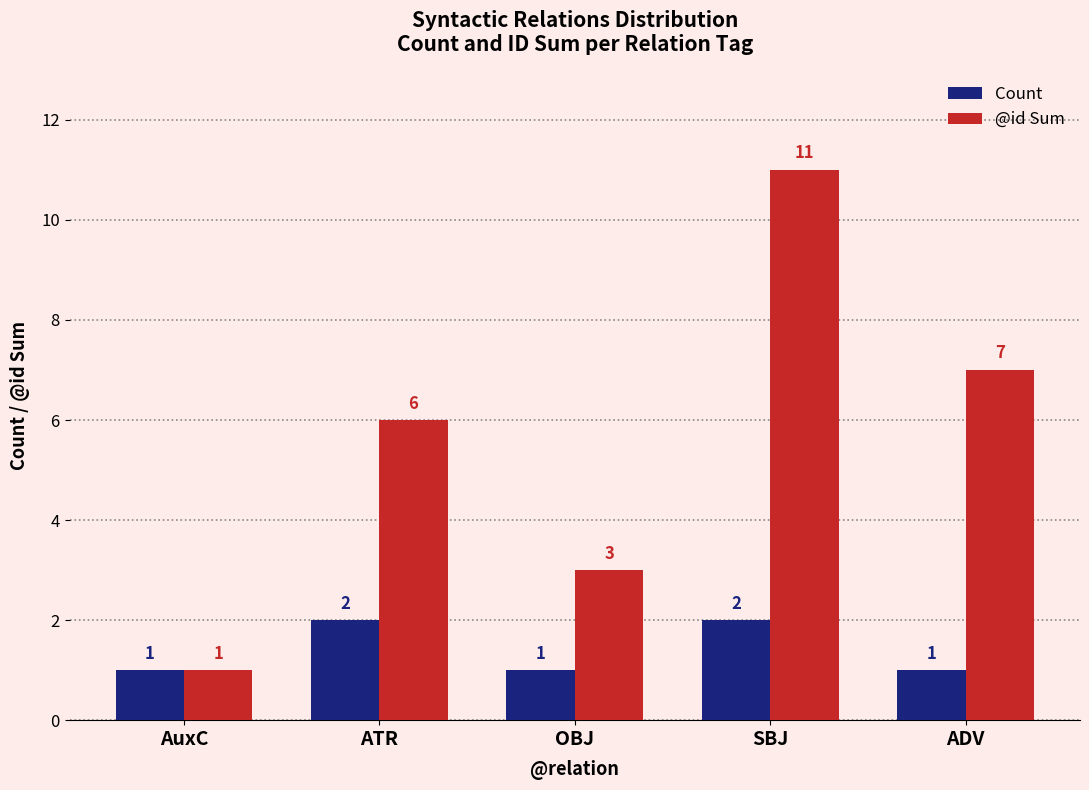

At which label does @id Sum reach its peak?

SBJ